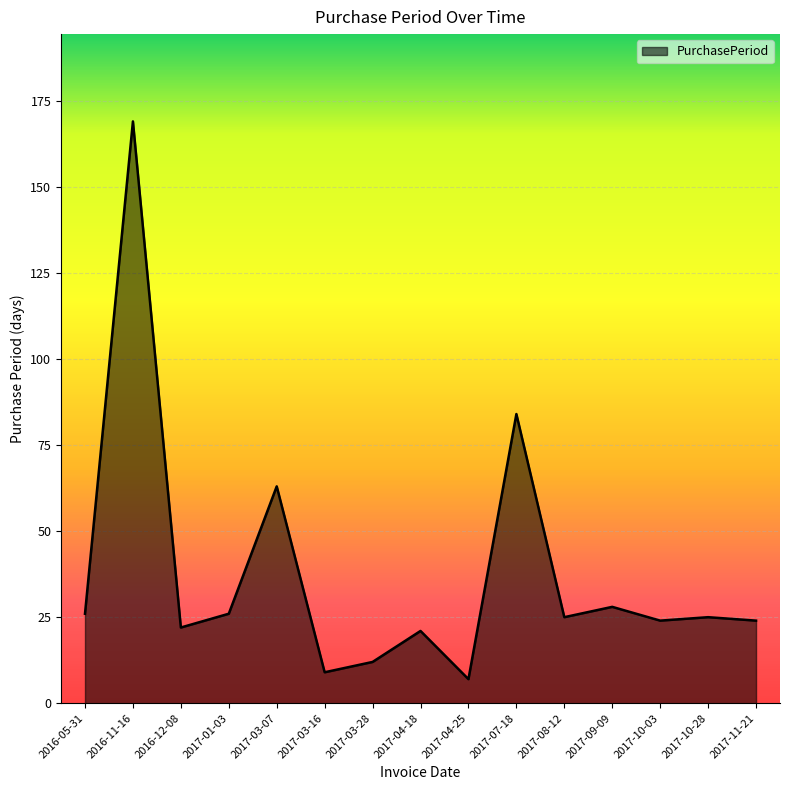

The chart shows a value of 37 at 2017-09-09. True or false?

False